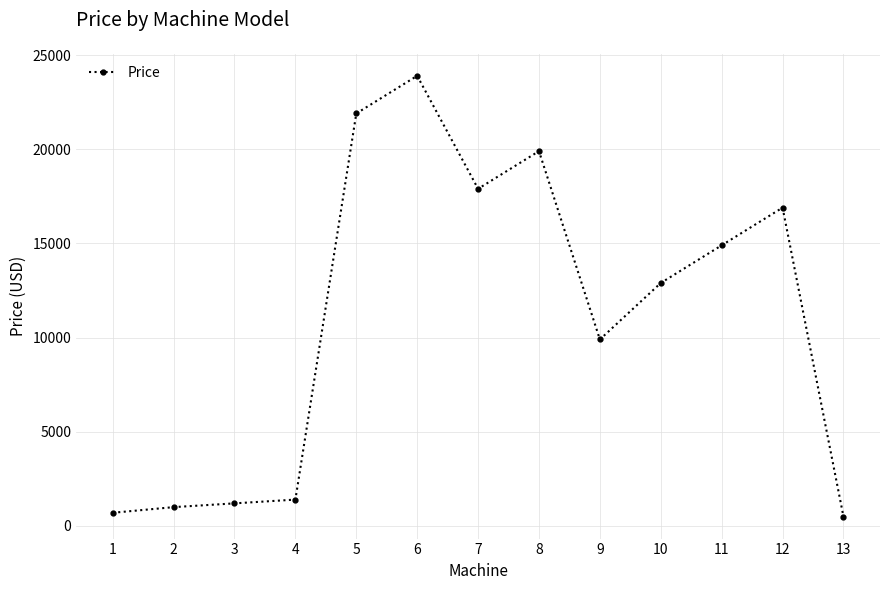

At which category does the chart reach its peak across all series?

6